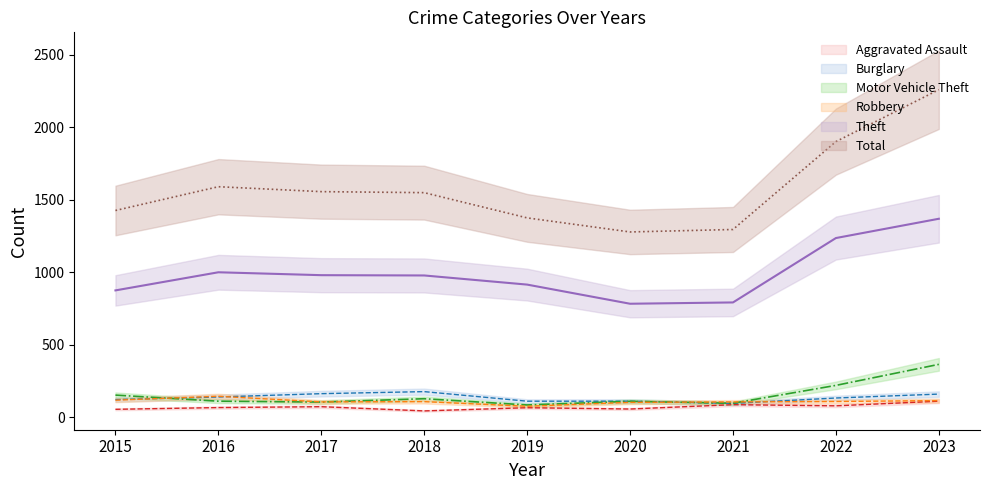

The value of Theft at 2016 is 999. True or false?

True